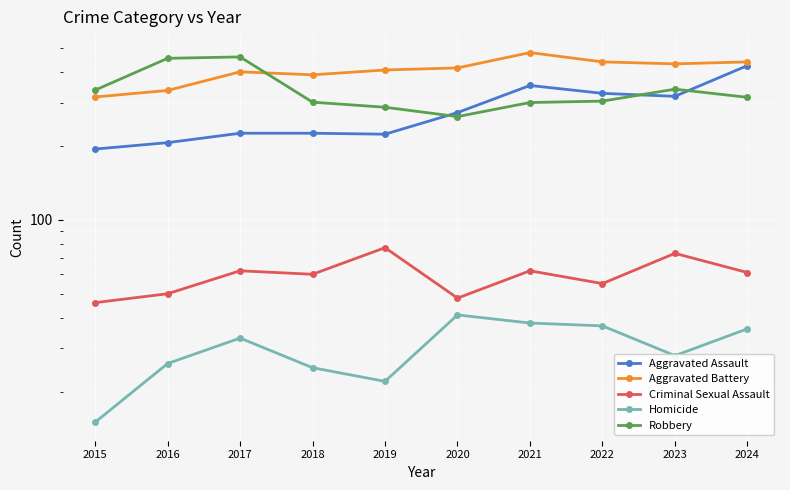

Which series changed the most between 2018 and 2022?

Aggravated Assault